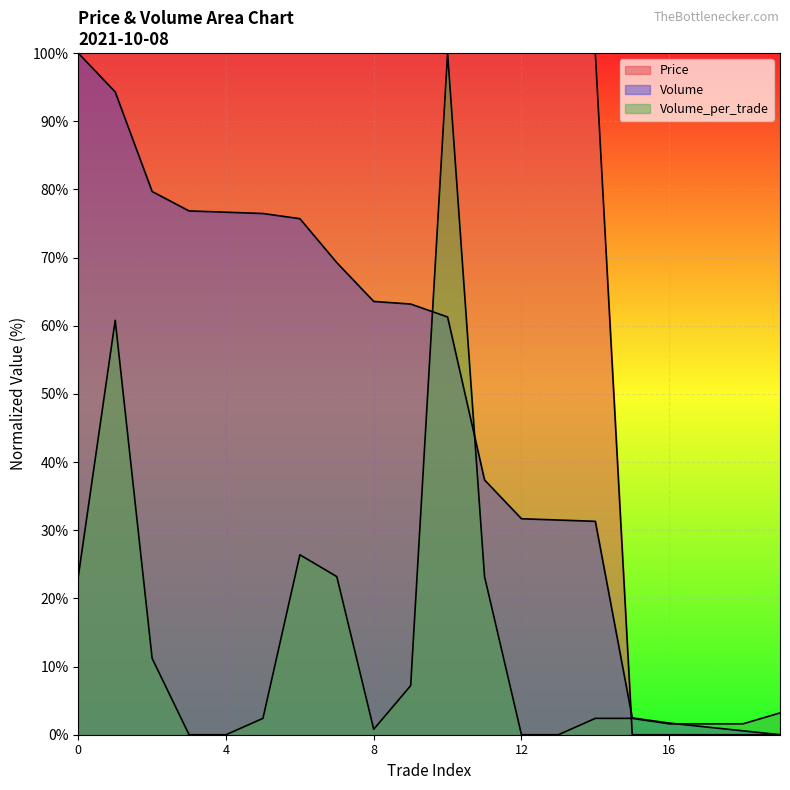

What is the difference between the highest and lowest values at 16?

1.7